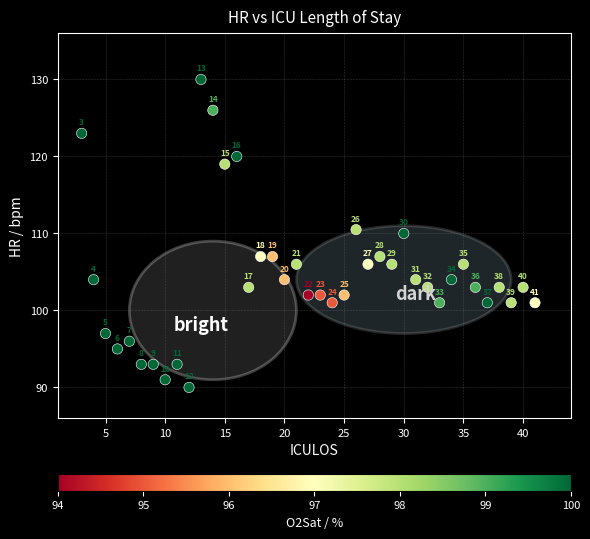

What Y value in the scatter plot is closest to 110?

110.0